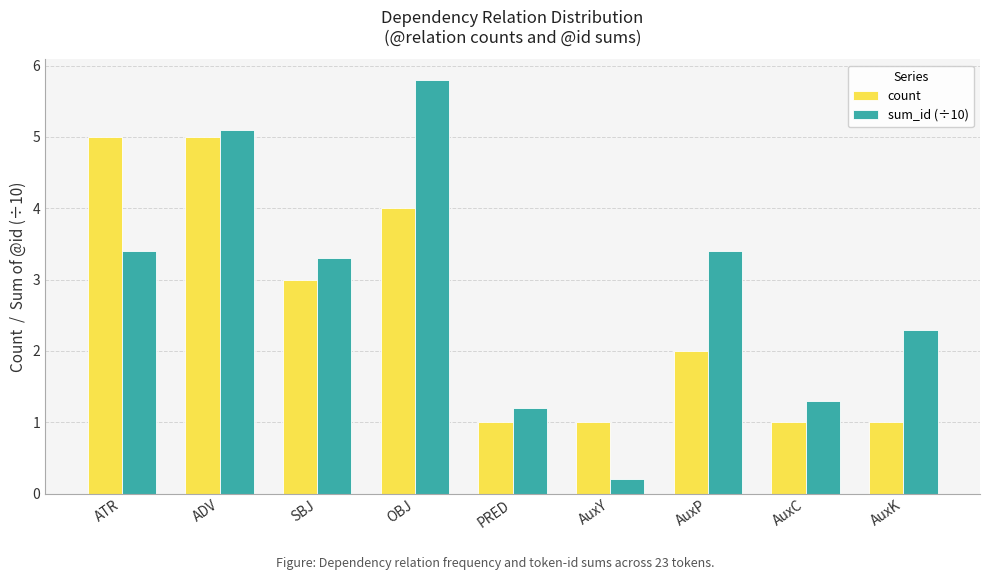

What is the spread (max minus min) of values at AuxY?

0.8